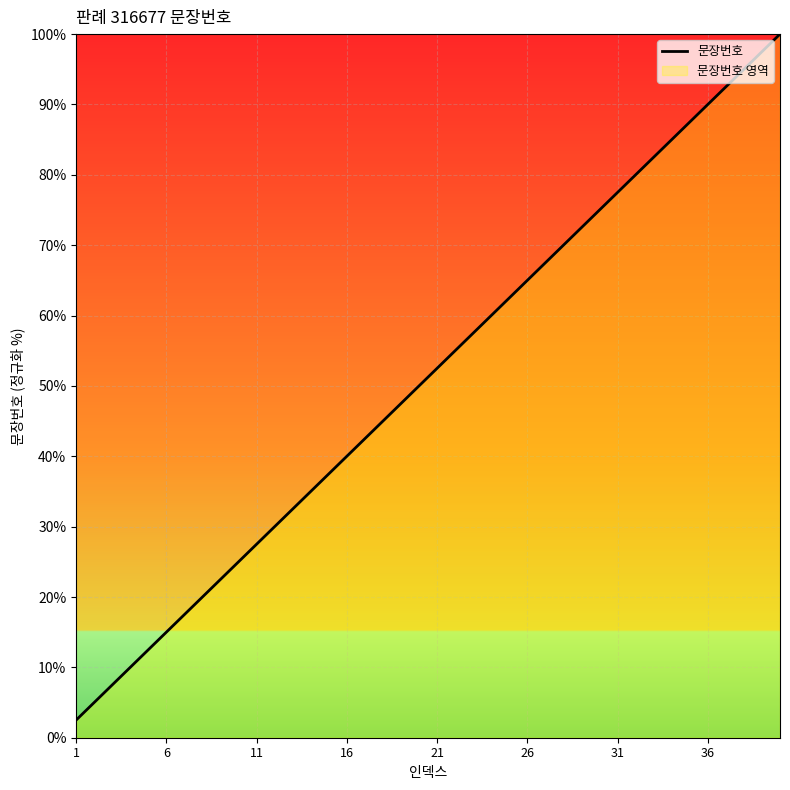

What is the difference between the maximum and minimum values?

97.5